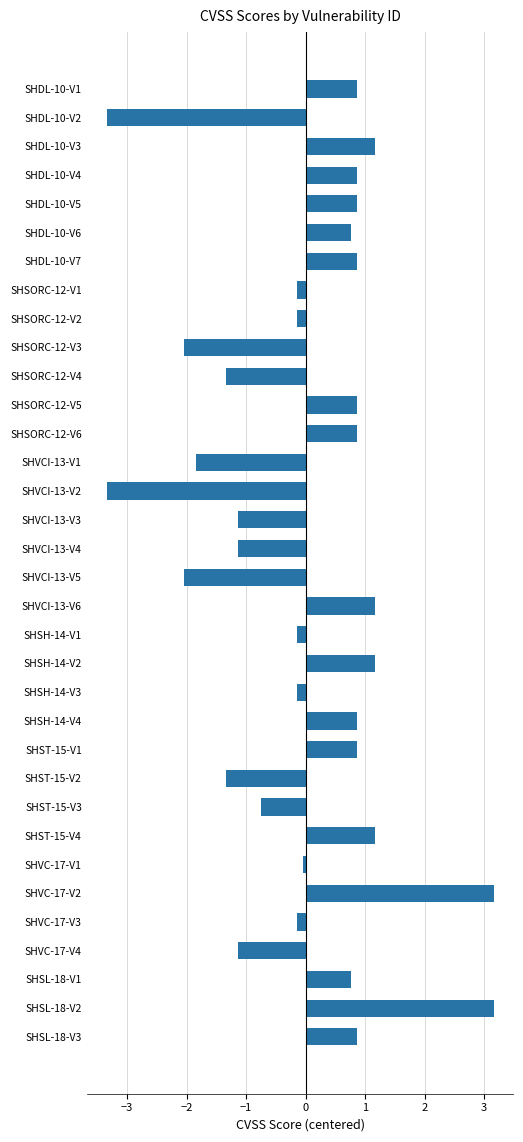

What is the label of the 25th bar from the bottom?

SHSORC-12-V3